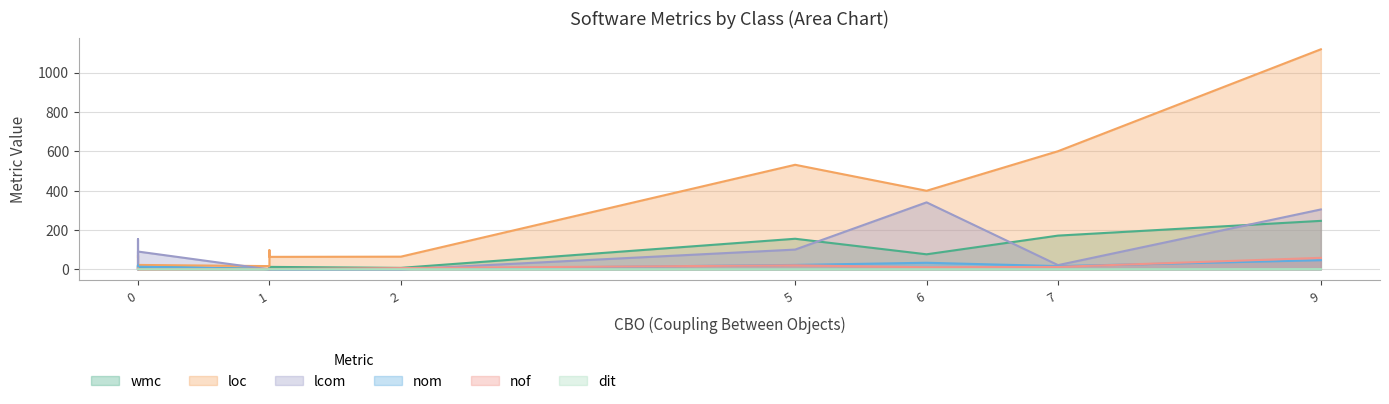

How many interior local valleys does the loc series have?

4